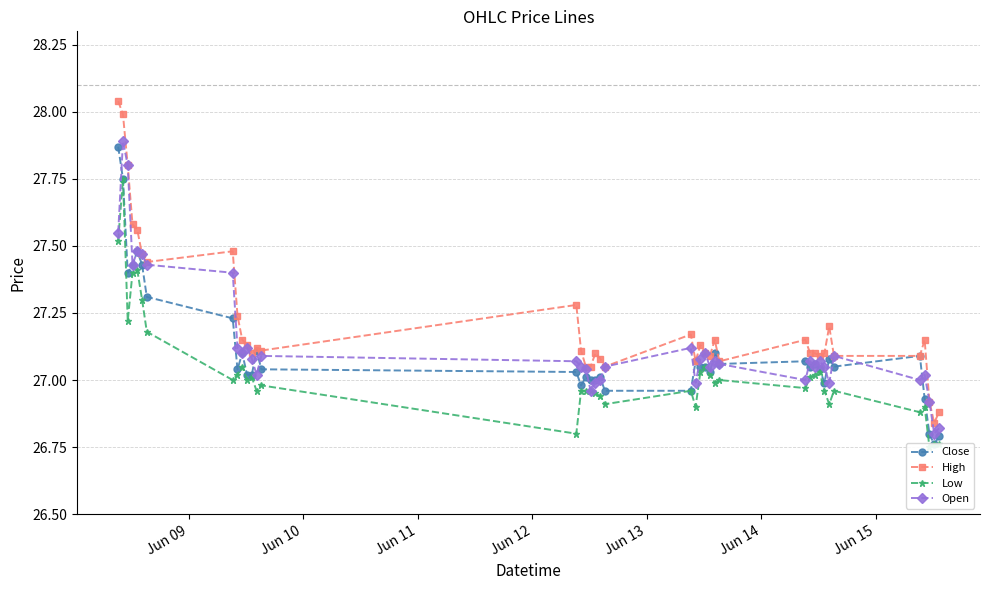

True or false: High has more than 1 interior local peaks.

True